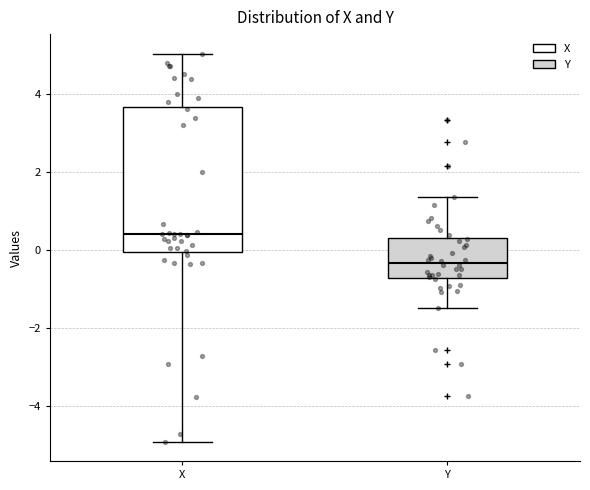

Which box has the lowest median line?

Y